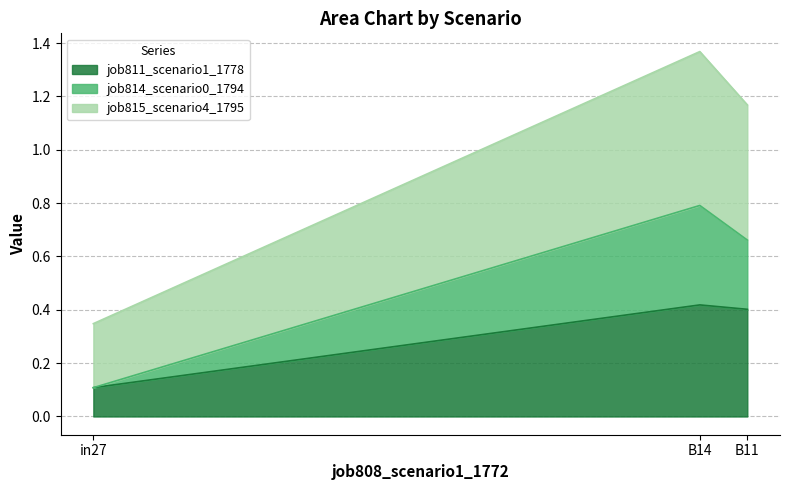

Does the chart display data point markers on the line(s)?

No